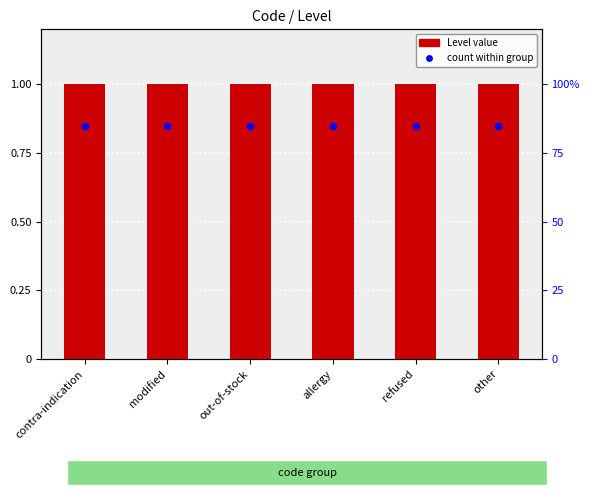

What is the total value across all series at out-of-stock?

1.9